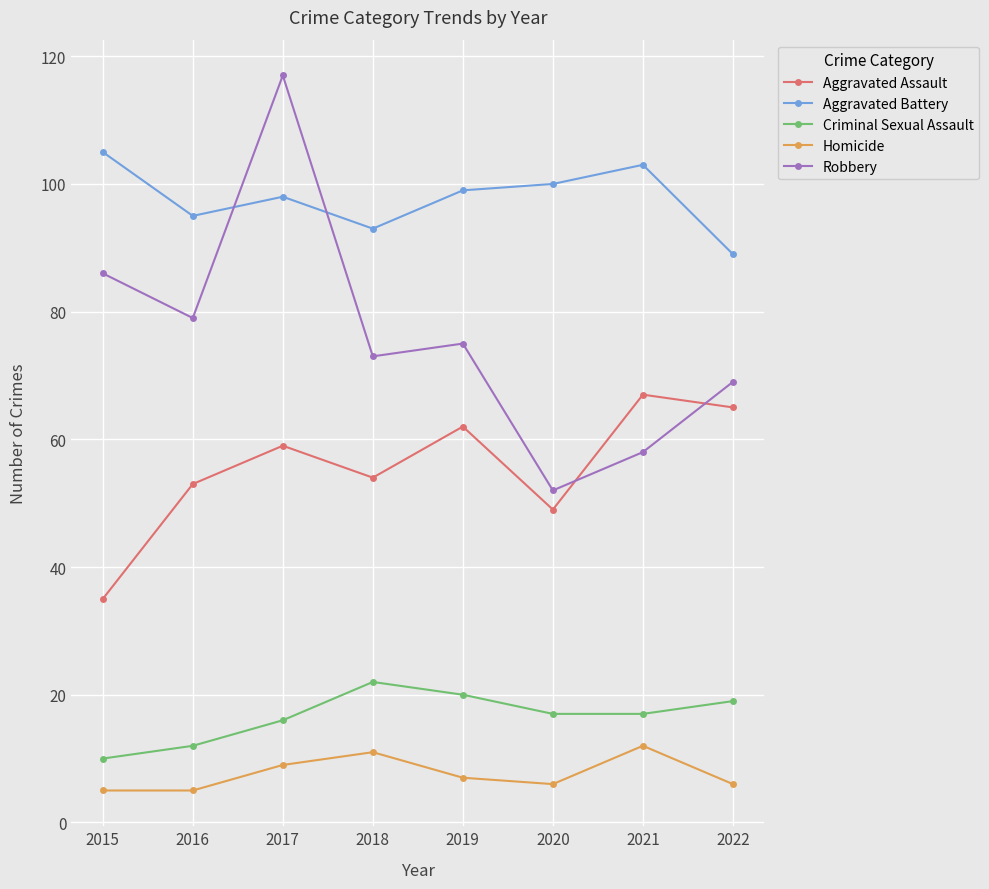

Is it true that Aggravated Battery equals 127 at 2022?

False